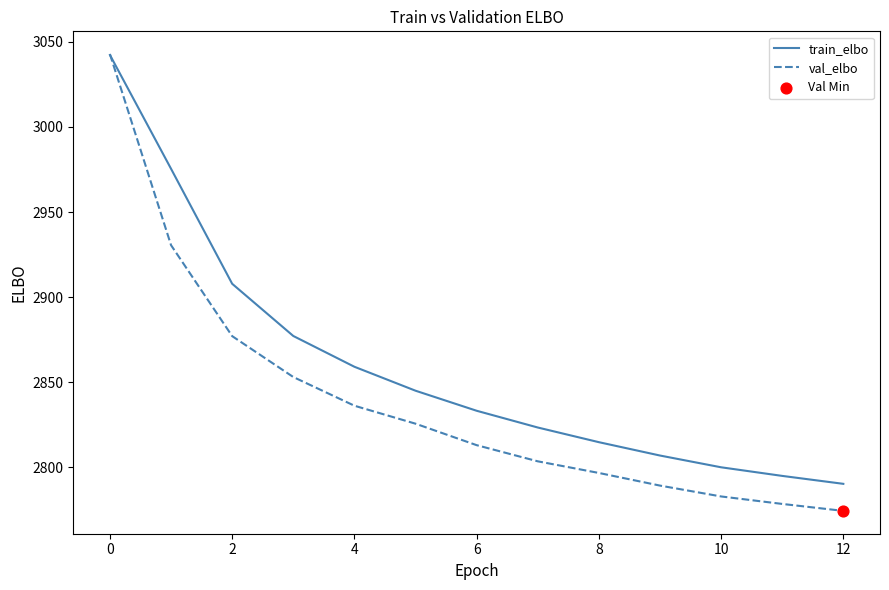

Which series has the largest range (max minus min)?

val_elbo